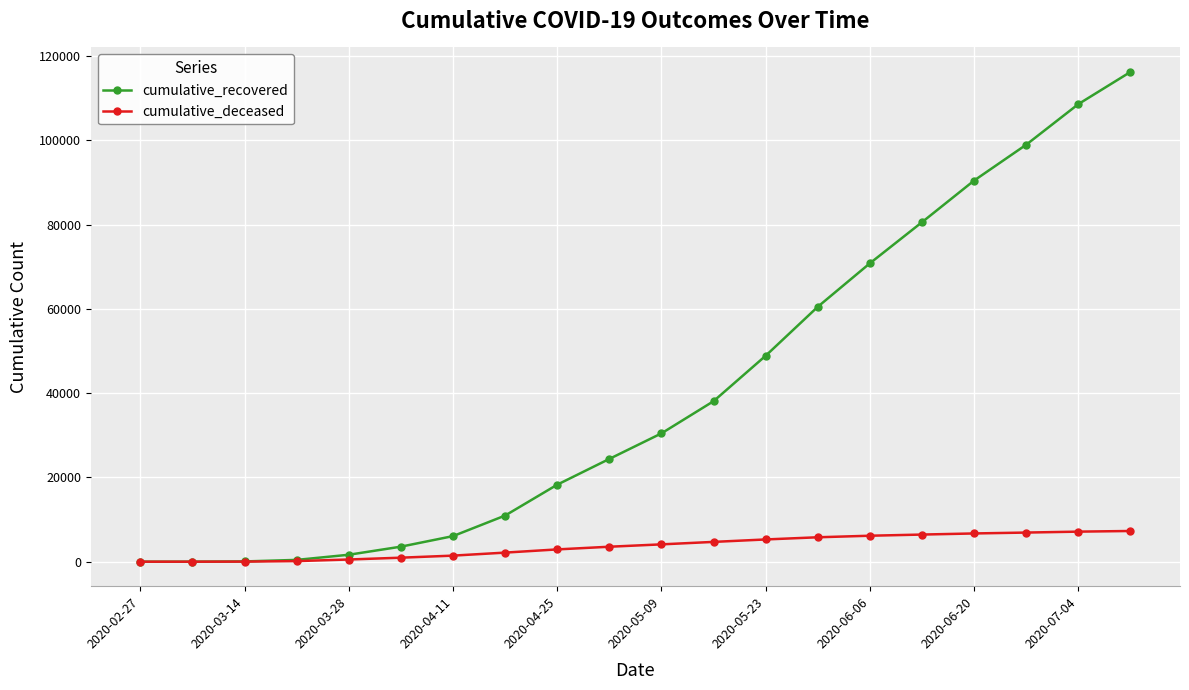

At how many categories does at least one series exceed 94804?

3